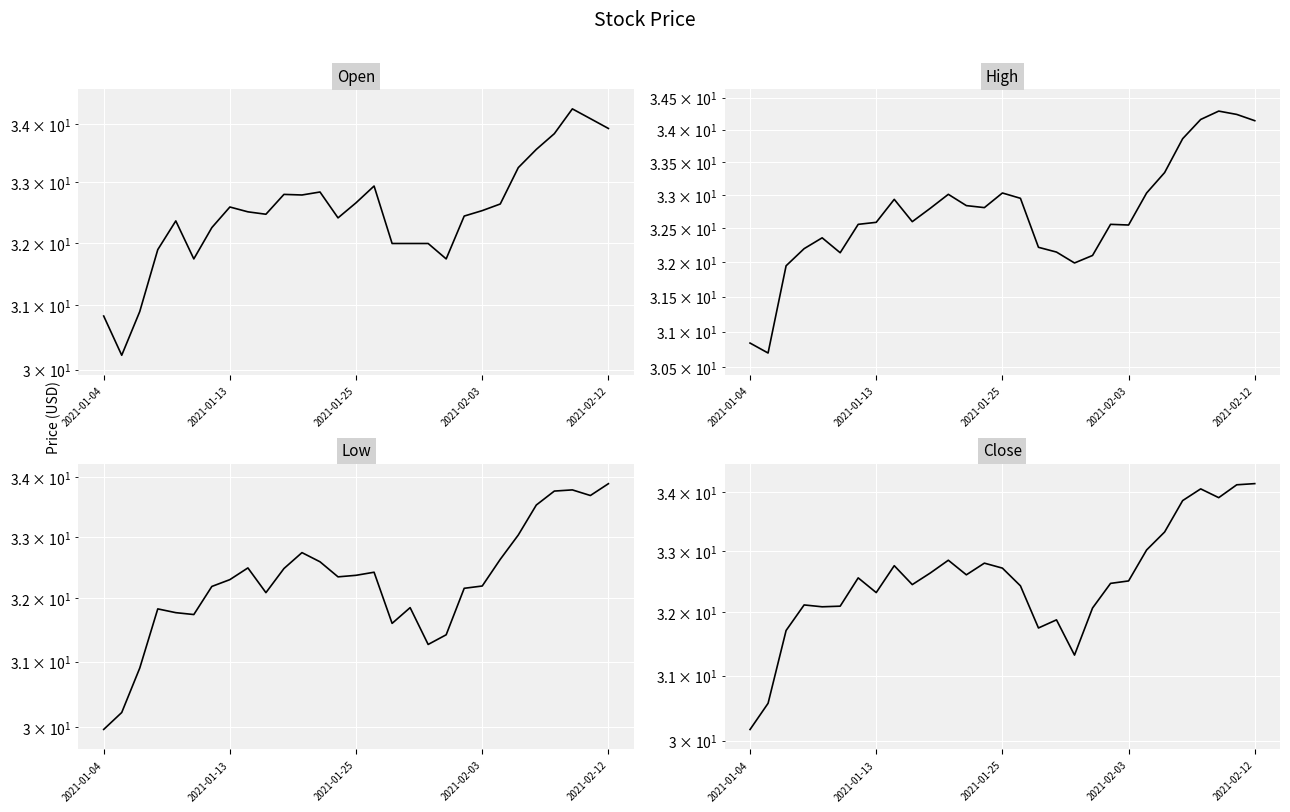

What is the total value across all series at 24?

134.8